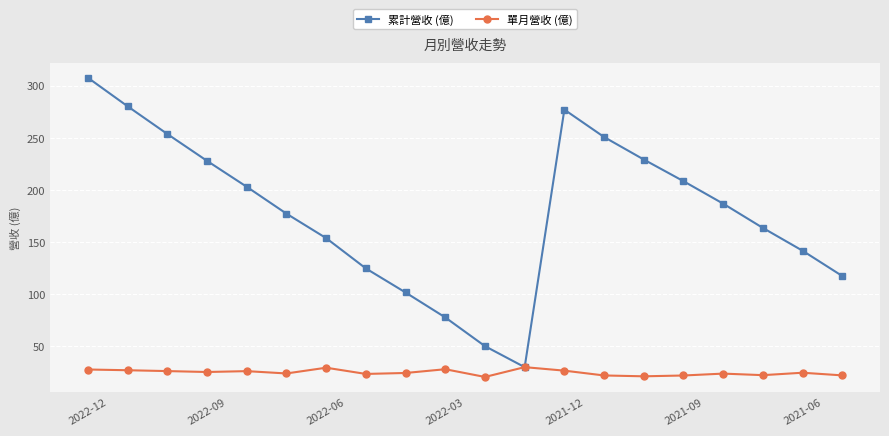

Which series has the largest total across all categories?

累計營收 (億)